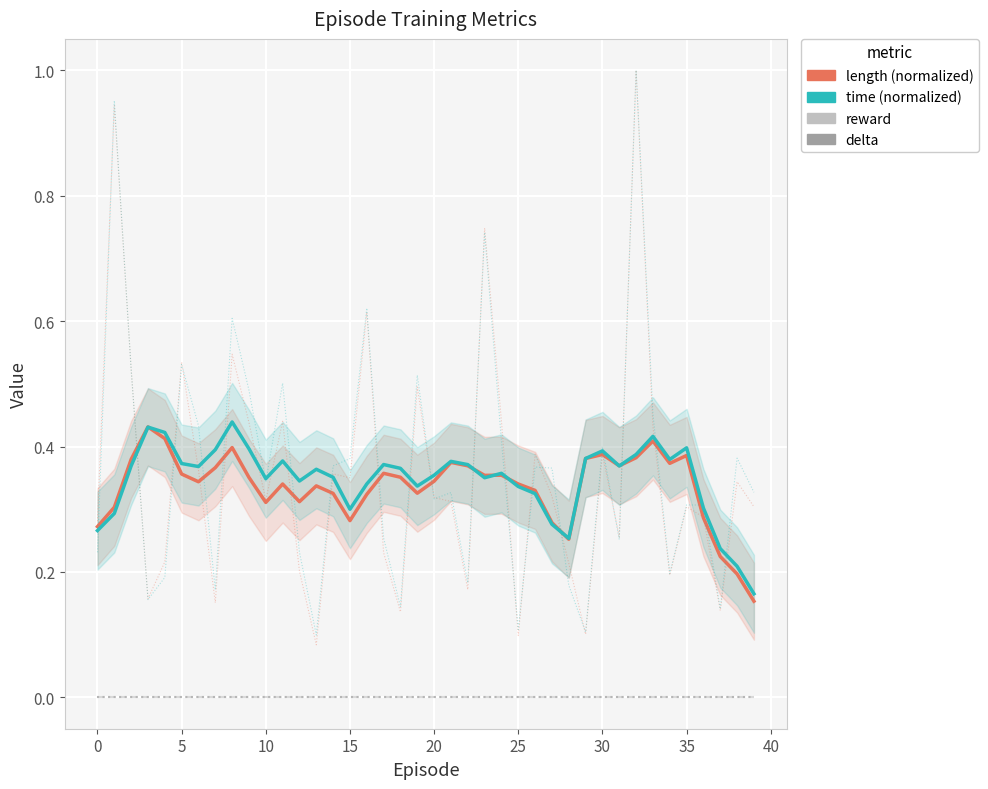

Does the chart display data point markers on the line(s)?

No